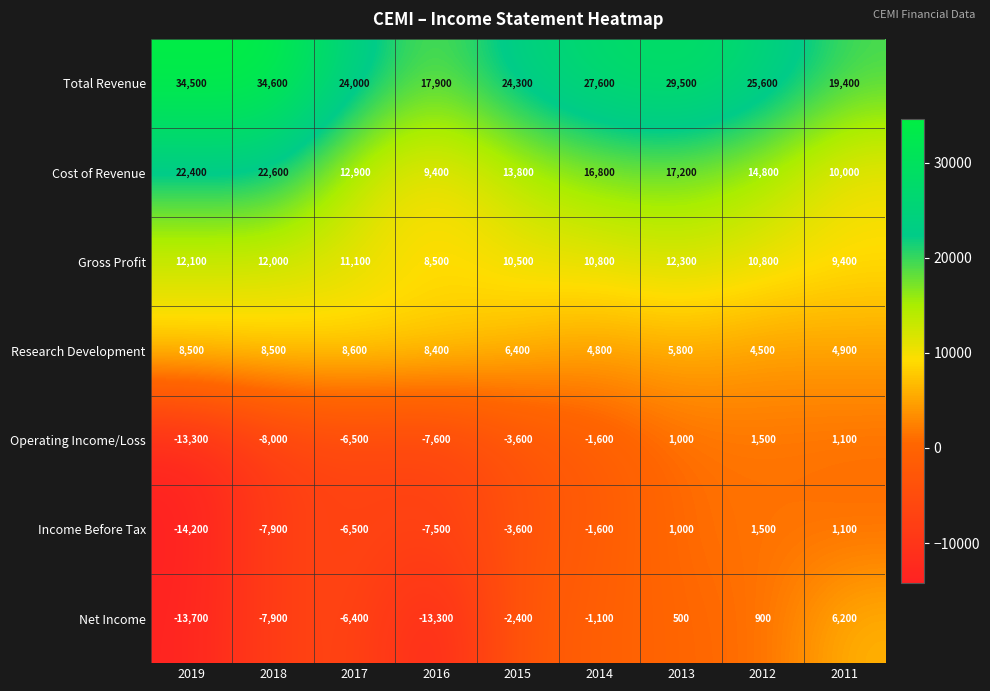

Which series has the largest total across all categories?

Total Revenue